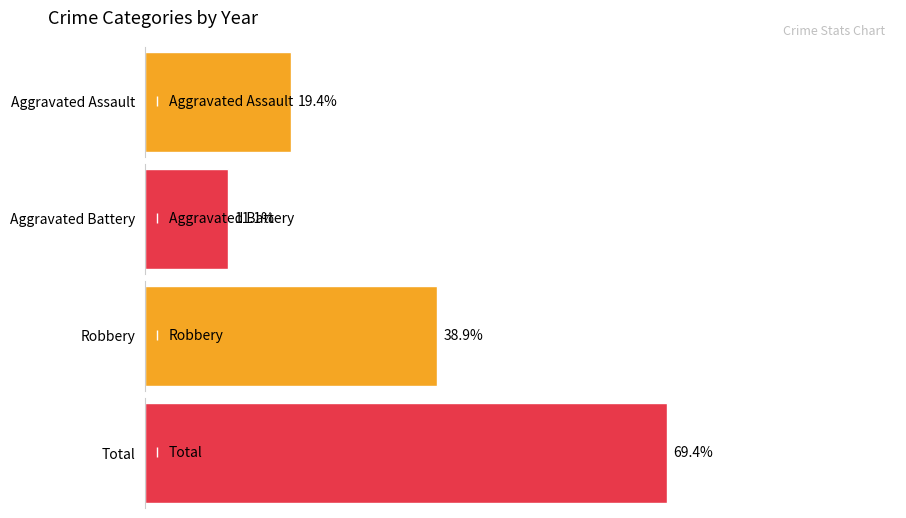

What are all the series names shown in the legend?

Aggravated Assault, Aggravated Battery, Robbery, Total